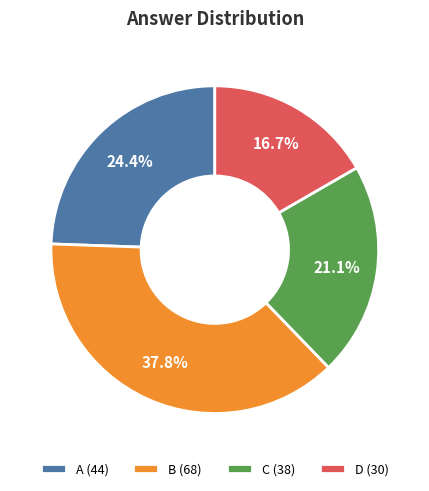

What is the largest slice in the pie chart?

B